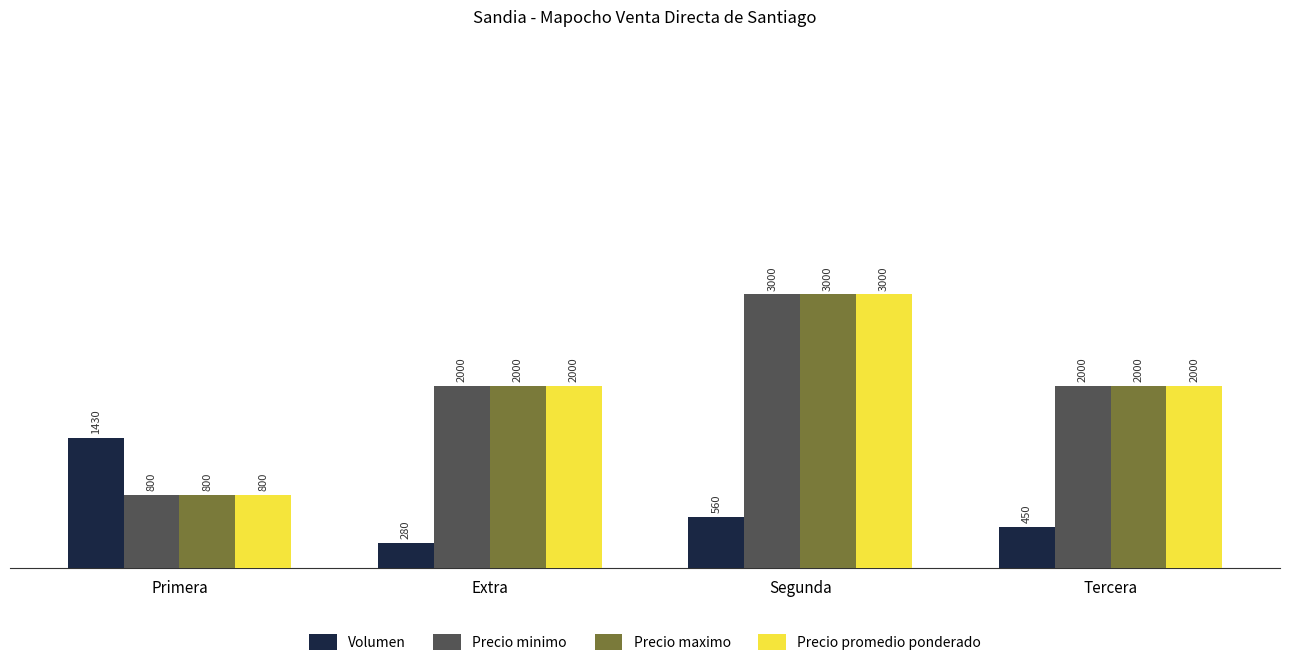

What is the total value across all series at Tercera?

6450